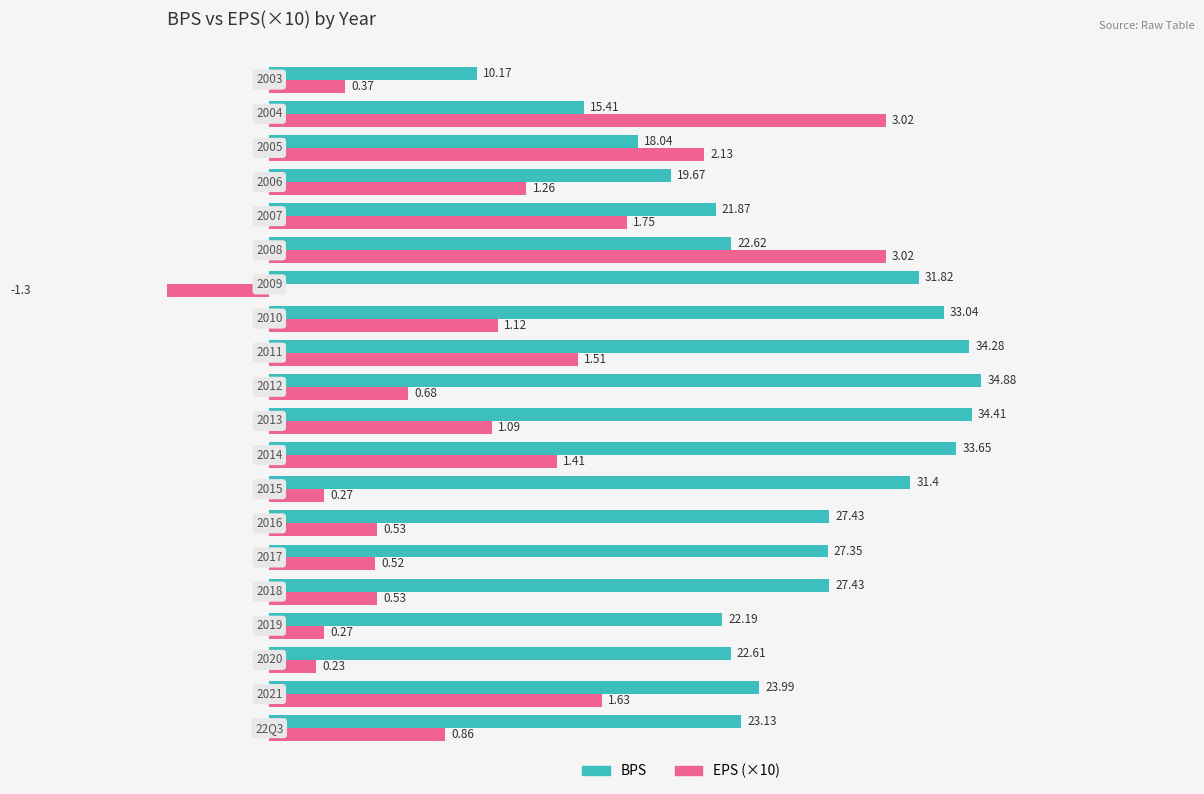

Does the chart contain any negative values?

Yes